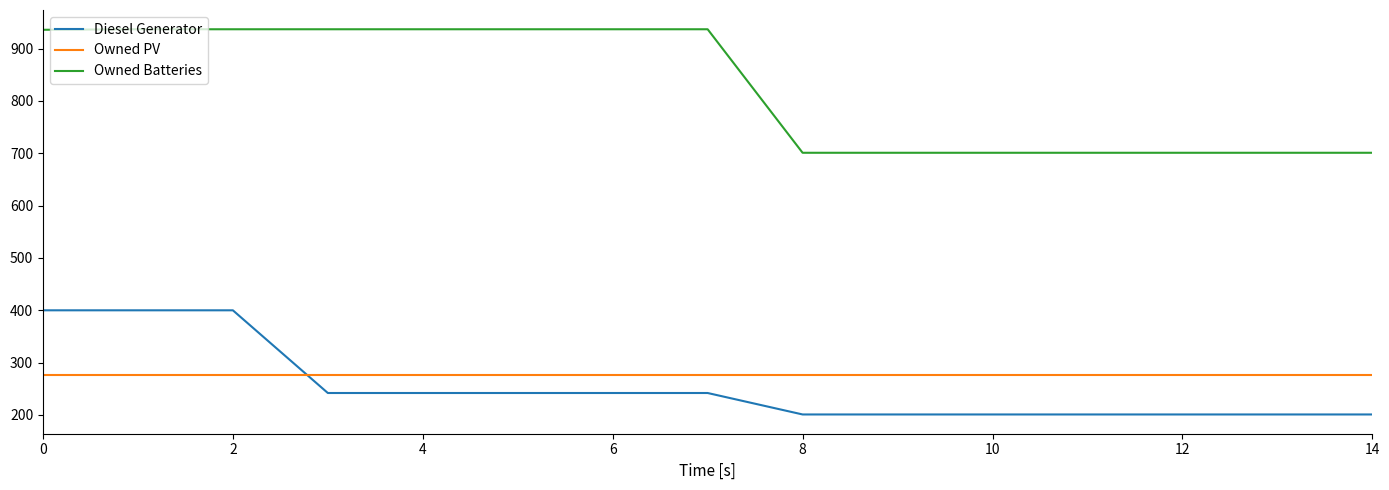

Which series has the largest total across all categories?

Owned Batteries